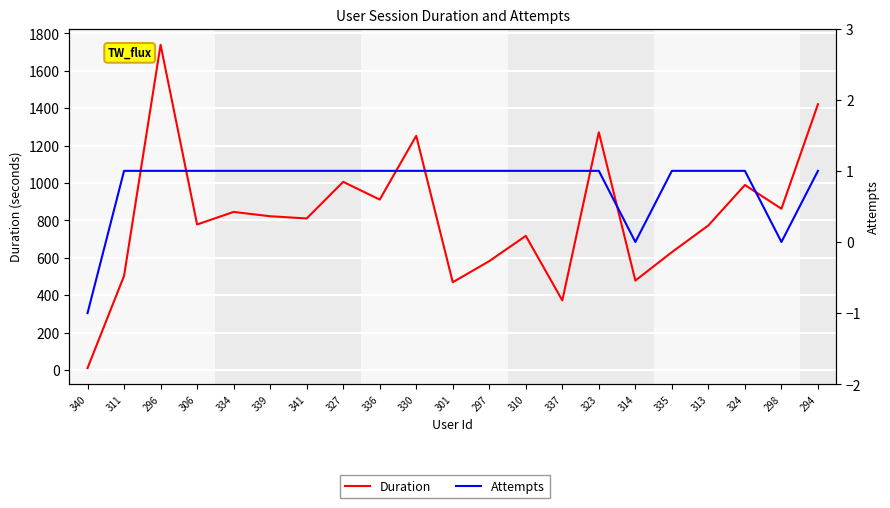

Rank the series by their maximum value, from highest to lowest.

Duration, Attempts